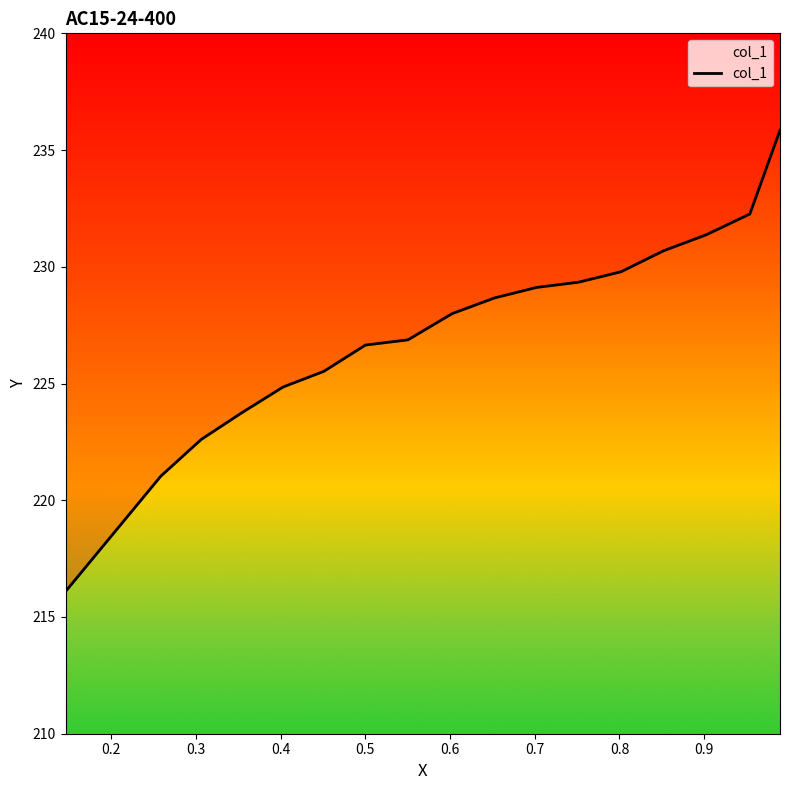

What is the smallest value displayed?

216.1